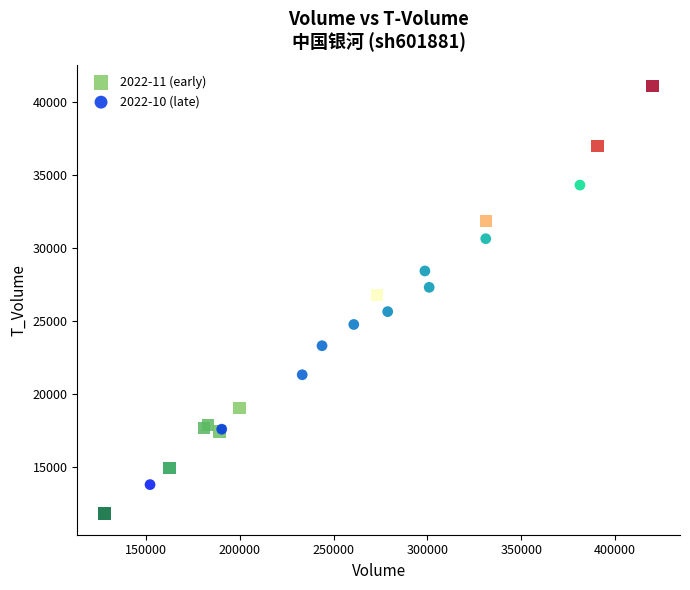

Which series reaches the maximum Y coordinate?

2022-11 (early)